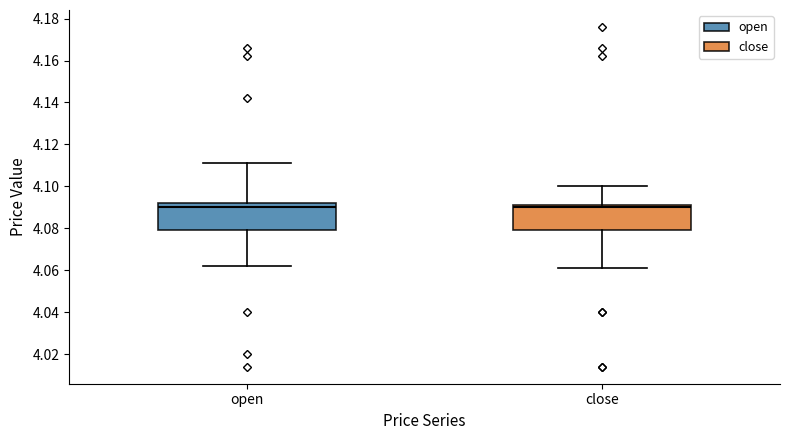

Reading left to right, transcribe this box plot: for each box, give where its median line is, the range the box spans, and where its two whiskers end, as read against the y-axis. The values are not printed on the chart, so give them approximately, as read against the axis.

open: median 4.090, box 4.080 to 4.092, whiskers 4.062 to 4.112
close: median 4.090, box 4.080 to 4.092, whiskers 4.062 to 4.100